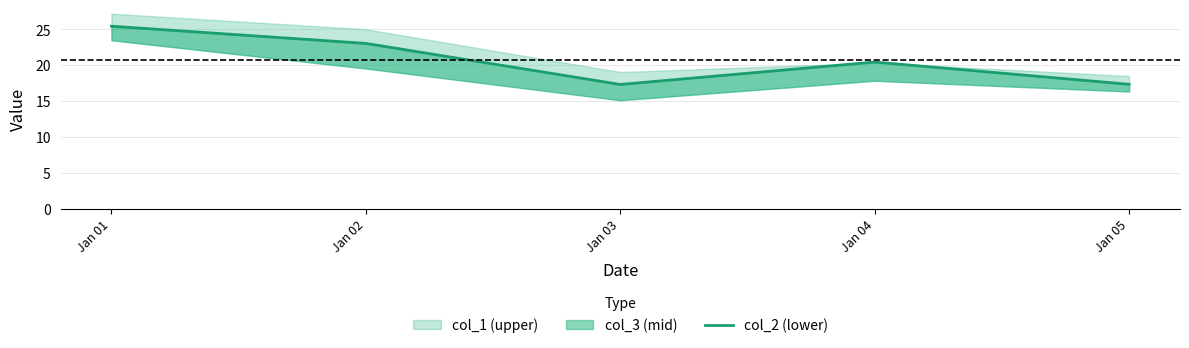

At which label is the value closest to 21?

Jan 04